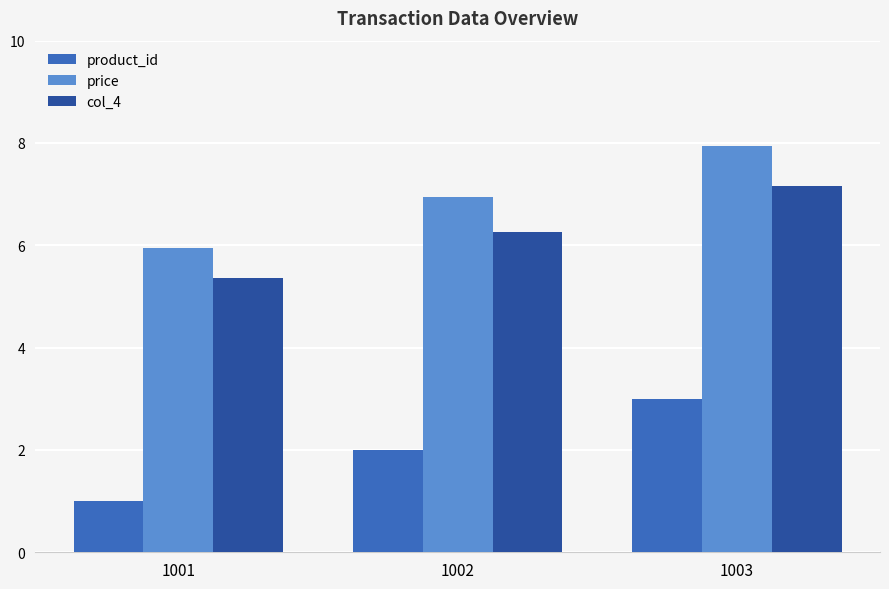

What is the sum of the product_id values at 1002 and 1001?

3.0